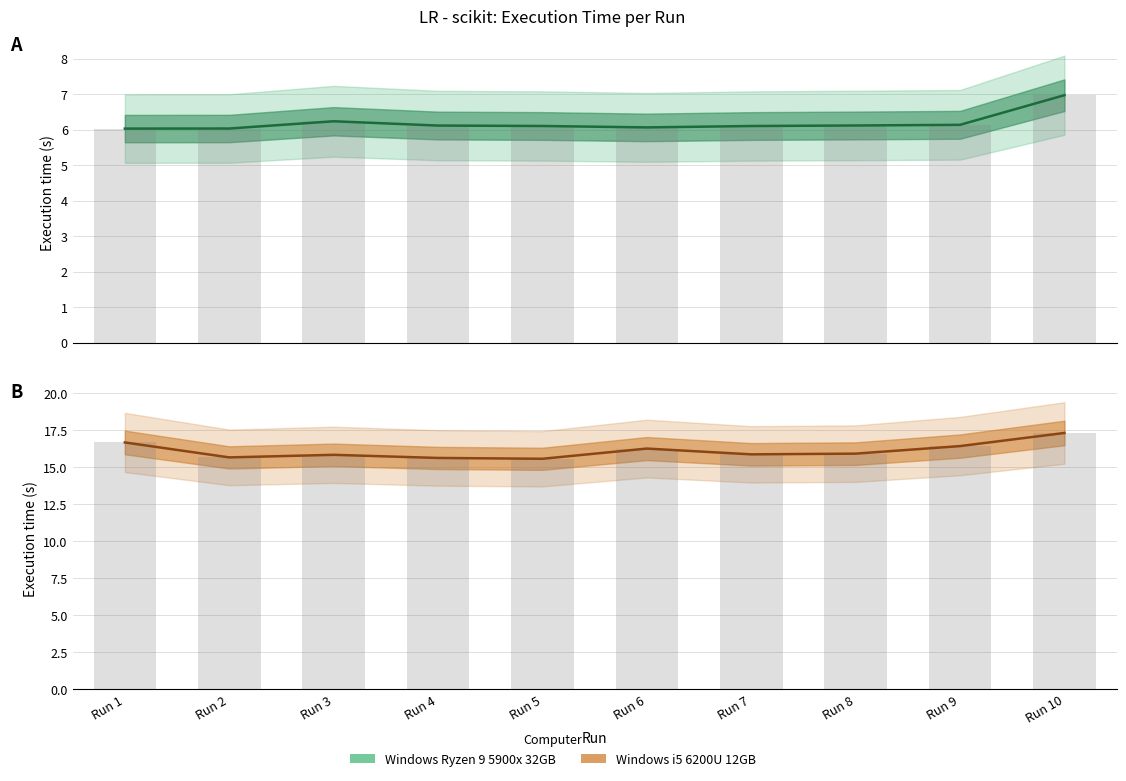

Is the value of Windows Ryzen 9 5900x 32GB at Run 9 greater than the value of Windows i5 6200U 12GB at Run 1?

No